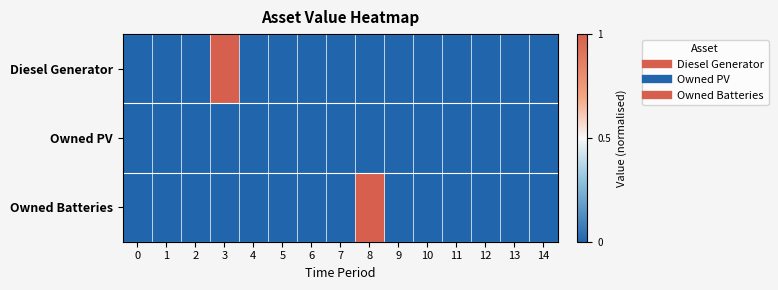

Reading left to right, extract all data points from this chart.

Diesel Generator: 0=0	1=0	2=0	3=1	4=0	5=0	6=0	7=0	8=0	9=0	10=0	11=0	12=0	13=0	14=0
Owned PV: 0=0	1=0	2=0	3=0	4=0	5=0	6=0	7=0	8=0	9=0	10=0	11=0	12=0	13=0	14=0
Owned Batteries: 0=0	1=0	2=0	3=0	4=0	5=0	6=0	7=0	8=1	9=0	10=0	11=0	12=0	13=0	14=0